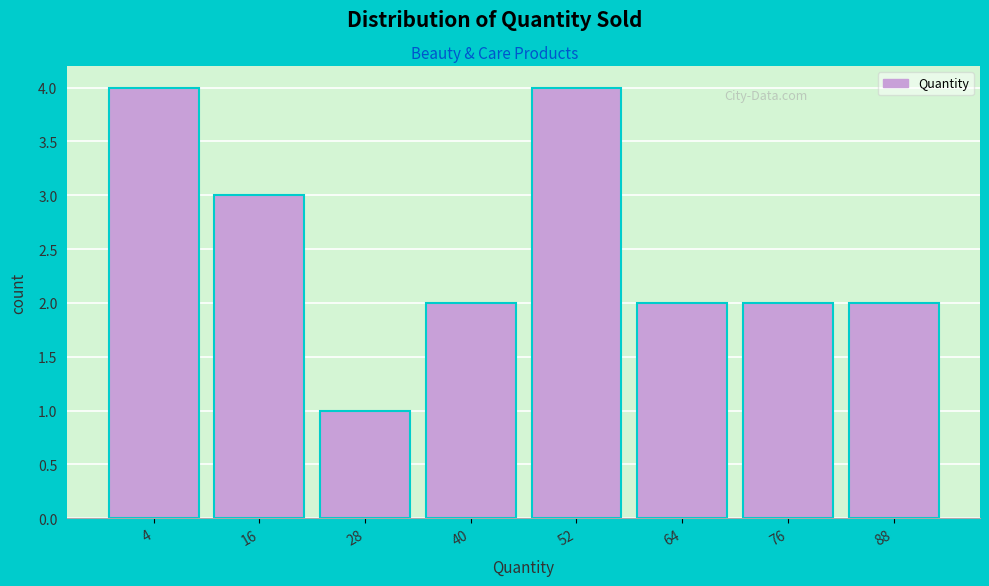

Reading left to right, list all the values displayed in this chart.

4=4	16=3	28=1	40=2	52=4	64=2	76=2	88=2